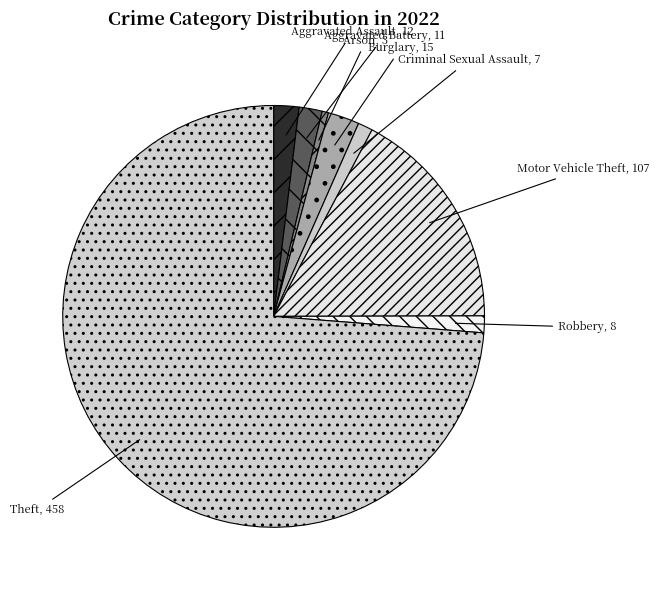

Do Burglary and Theft together represent more than half of the pie?

Yes